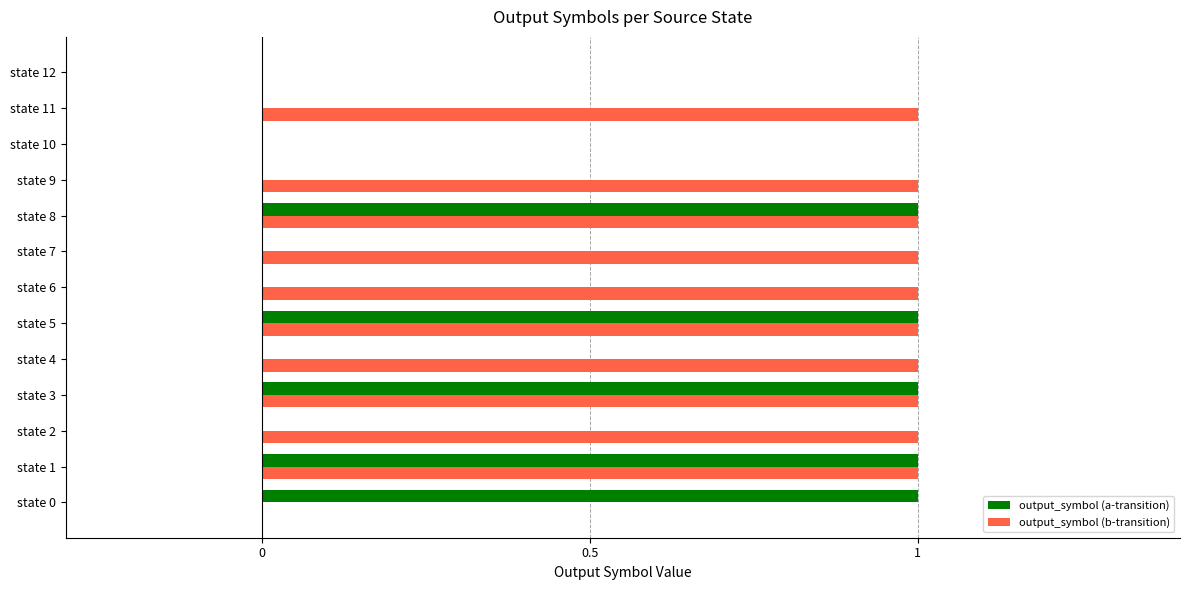

Count the number of categories in the chart.

13